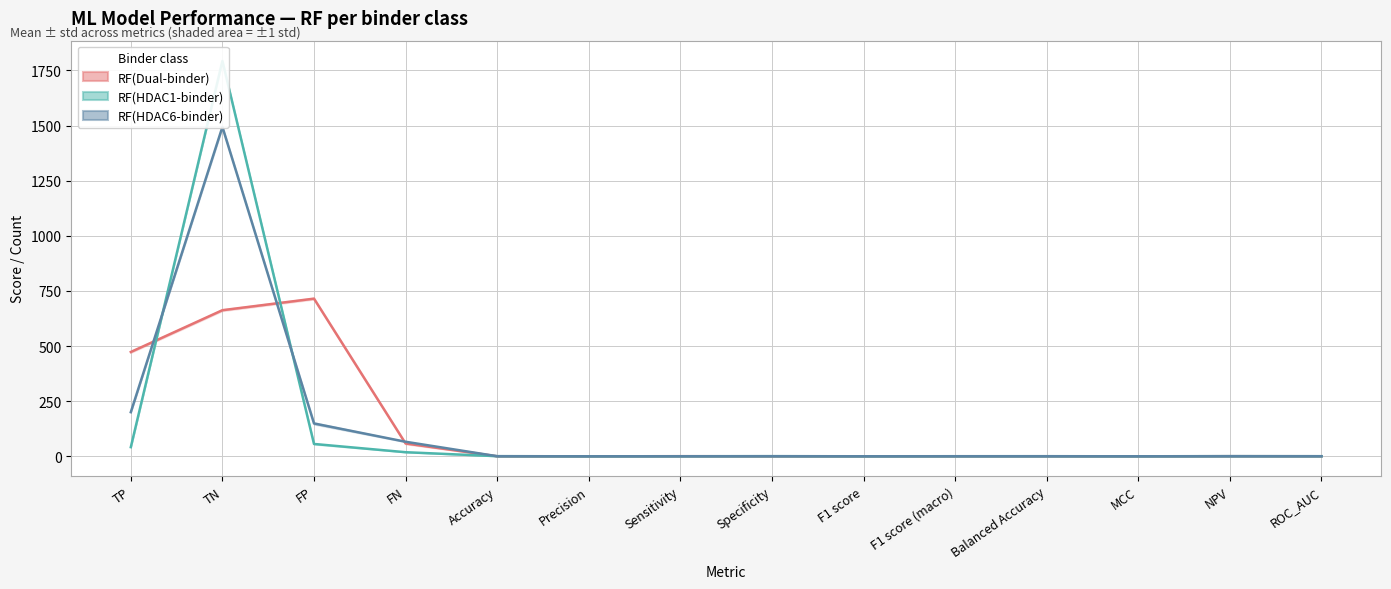

At which category is the sum across all series the highest?

TN